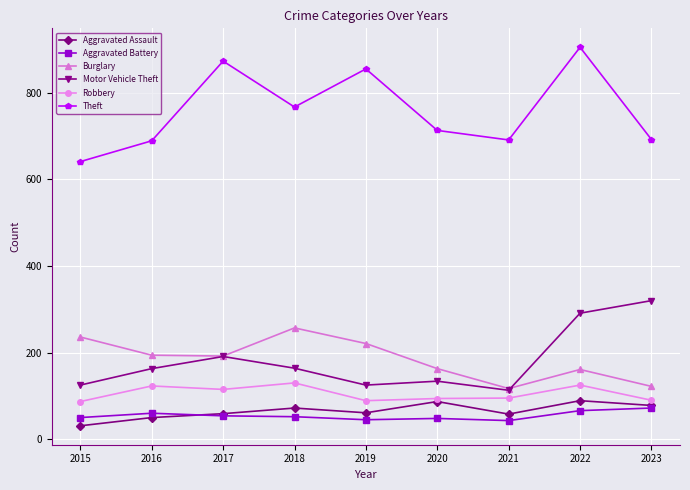

True or false: Aggravated Assault and Theft intersect in this chart.

False